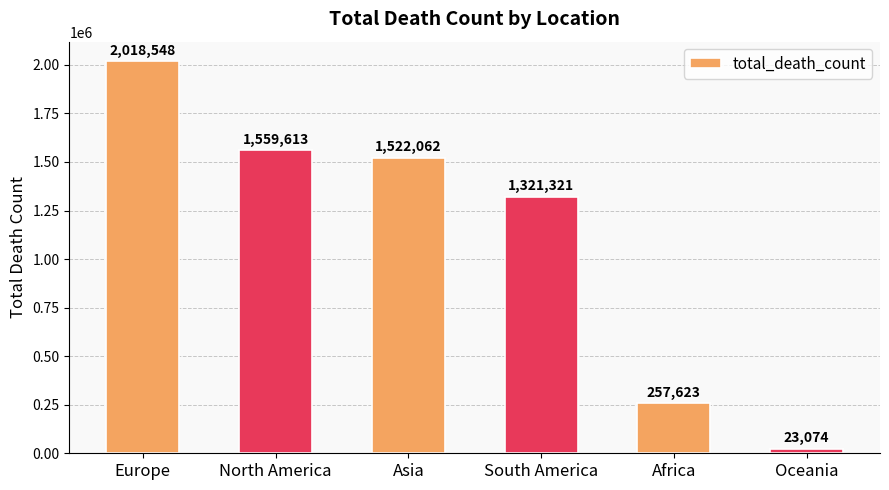

What value does the data have at Asia?

1522062